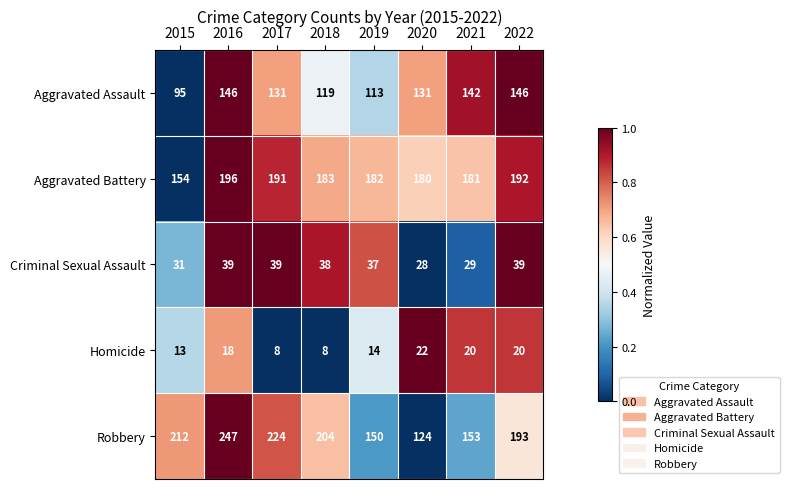

Rank the series at 2018 from highest to lowest value.

Robbery, Aggravated Battery, Aggravated Assault, Criminal Sexual Assault, Homicide